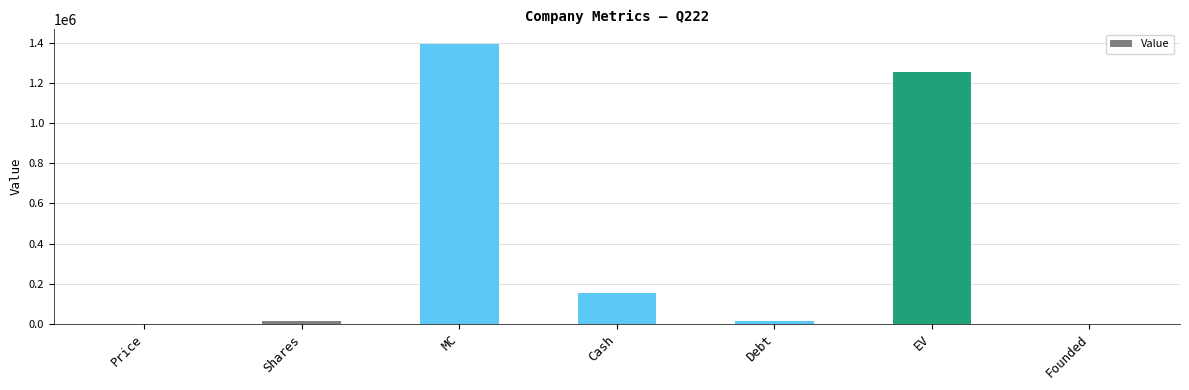

True or false: the data shows 671507.0 at EV.

False